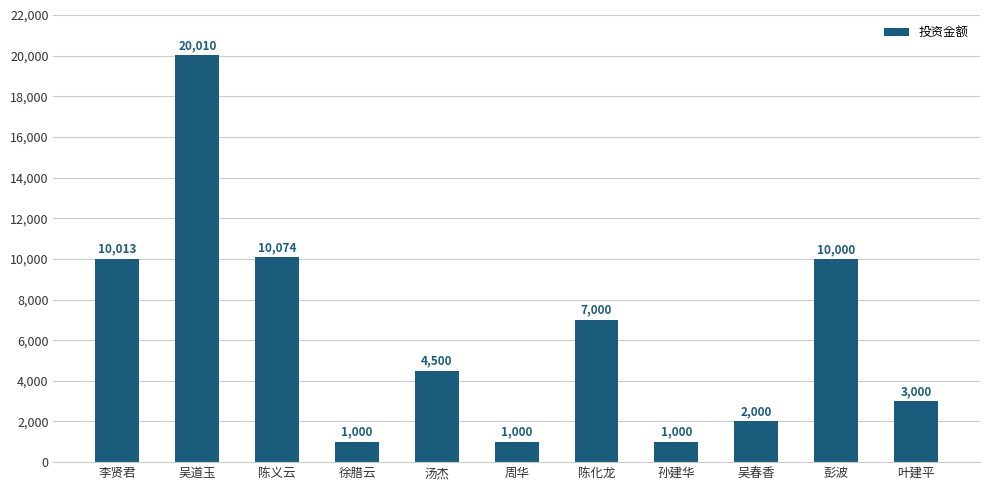

What is the difference between the maximum and minimum values?

19010